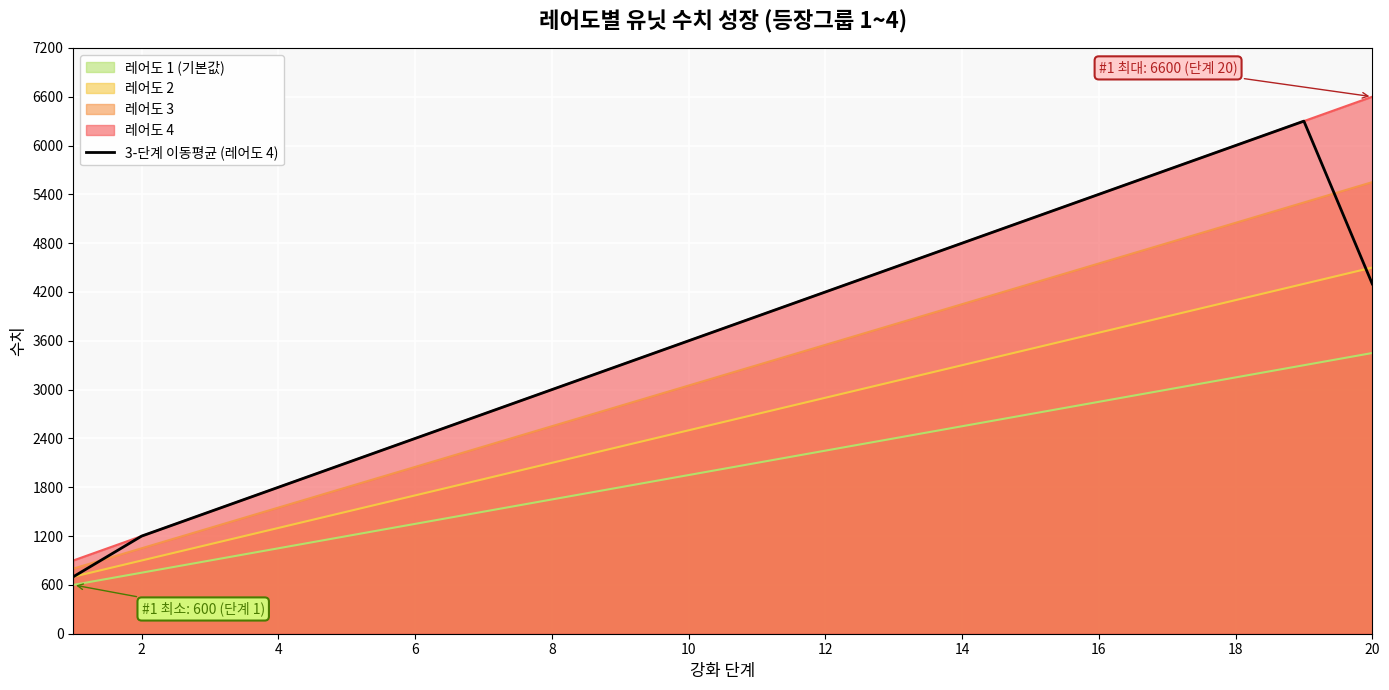

What is the approximate value of 레어도 2 at 14?

3300